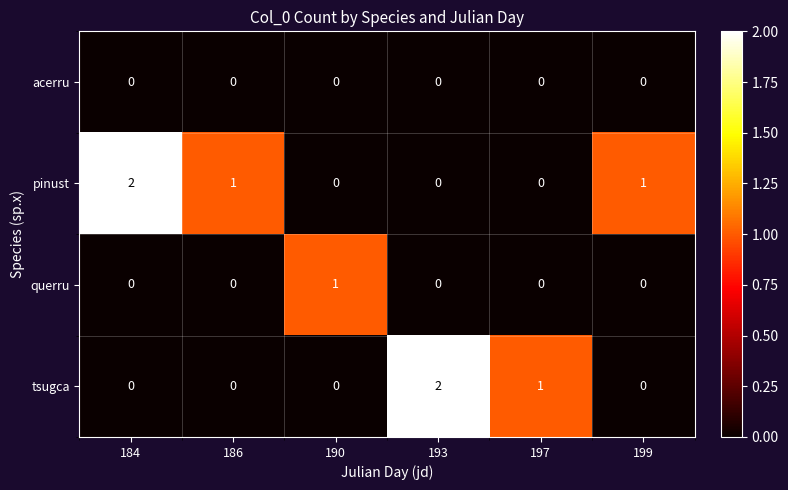

Which series has the largest total across all categories?

pinust